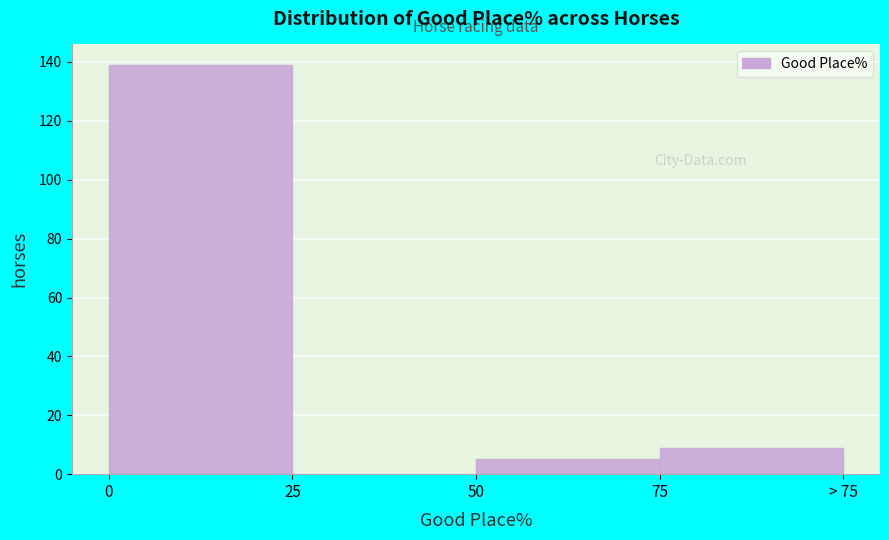

Reading left to right, what are all the values shown in this chart?

0=139	25=0	50=5	75=9